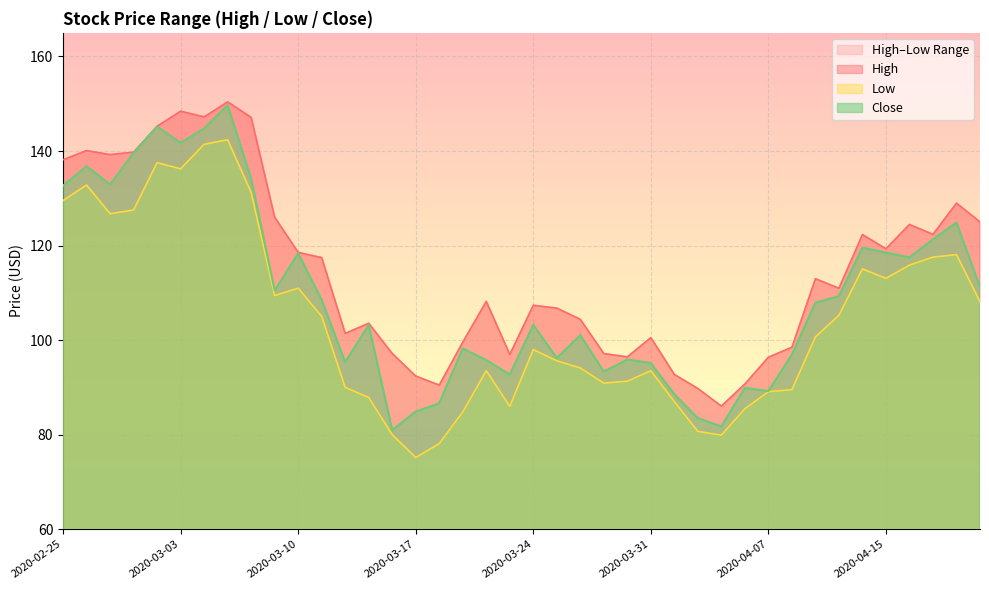

Reading left to right, transcribe all the data shown in this chart.

High: 2020-02-25=138.1	2020-02-26=140.1	2020-02-27=139.2	2020-02-28=139.8	2020-03-02=145.2	2020-03-03=148.4	2020-03-04=147.2	2020-03-05=150.4	2020-03-06=147.1	2020-03-09=126.0	2020-03-10=118.6	2020-03-11=117.5	2020-03-12=101.4	2020-03-13=103.6	2020-03-16=97.2	2020-03-17=92.4	2020-03-18=90.5	2020-03-19=99.6	2020-03-20=108.2	2020-03-23=97.0	2020-03-24=107.4	2020-03-25=106.8	2020-03-26=104.4	2020-03-27=97.2	2020-03-30=96.5	2020-03-31=100.5	2020-04-01=92.7	2020-04-02=89.8	2020-04-03=86.0	2020-04-06=90.7	2020-04-07=96.4	2020-04-08=98.5	2020-04-09=113.0	2020-04-13=111.0	2020-04-14=122.3	2020-04-15=119.3	2020-04-16=124.5	2020-04-17=122.4	2020-04-20=129.0	2020-04-21=125.0
Low: 2020-02-25=129.5	2020-02-26=132.8	2020-02-27=126.7	2020-02-28=127.5	2020-03-02=137.6	2020-03-03=136.2	2020-03-04=141.4	2020-03-05=142.4	2020-03-06=131.2	2020-03-09=109.4	2020-03-10=111.0	2020-03-11=105.0	2020-03-12=90.0	2020-03-13=87.9	2020-03-16=80.0	2020-03-17=75.2	2020-03-18=78.1	2020-03-19=84.8	2020-03-20=93.5	2020-03-23=86.0	2020-03-24=98.0	2020-03-25=95.6	2020-03-26=94.1	2020-03-27=90.9	2020-03-30=91.3	2020-03-31=93.5	2020-04-01=87.0	2020-04-02=80.7	2020-04-03=79.9	2020-04-06=85.5	2020-04-07=89.1	2020-04-08=89.5	2020-04-09=100.7	2020-04-13=105.3	2020-04-14=115.1	2020-04-15=113.1	2020-04-16=115.9	2020-04-17=117.6	2020-04-20=118.1	2020-04-21=108.1
Close: 2020-02-25=132.7	2020-02-26=136.8	2020-02-27=132.9	2020-02-28=139.6	2020-03-02=145.2	2020-03-03=141.7	2020-03-04=144.8	2020-03-05=149.7	2020-03-06=134.2	2020-03-09=110.5	2020-03-10=118.3	2020-03-11=108.5	2020-03-12=95.3	2020-03-13=103.2	2020-03-16=81.0	2020-03-17=84.9	2020-03-18=86.6	2020-03-19=98.2	2020-03-20=95.8	2020-03-23=92.7	2020-03-24=103.2	2020-03-25=96.2	2020-03-26=101.0	2020-03-27=93.3	2020-03-30=95.9	2020-03-31=95.2	2020-04-01=88.6	2020-04-02=83.5	2020-04-03=81.7	2020-04-06=89.9	2020-04-07=89.2	2020-04-08=96.9	2020-04-09=107.9	2020-04-13=109.3	2020-04-14=119.6	2020-04-15=118.5	2020-04-16=117.5	2020-04-17=121.3	2020-04-20=124.9	2020-04-21=111.2